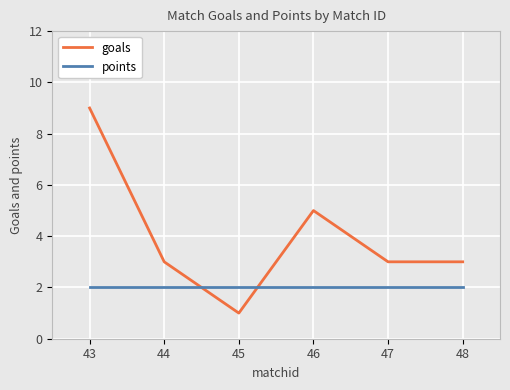

Reading left to right, list all the values displayed in this chart.

goals: 9	3	1	5	3	3
points: 2	2	2	2	2	2